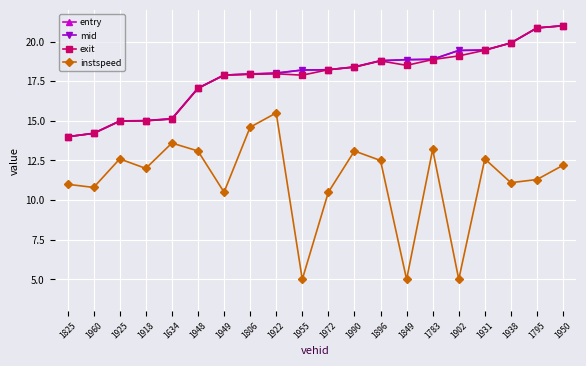

What are all the series names shown in the legend?

entry, mid, exit, instspeed